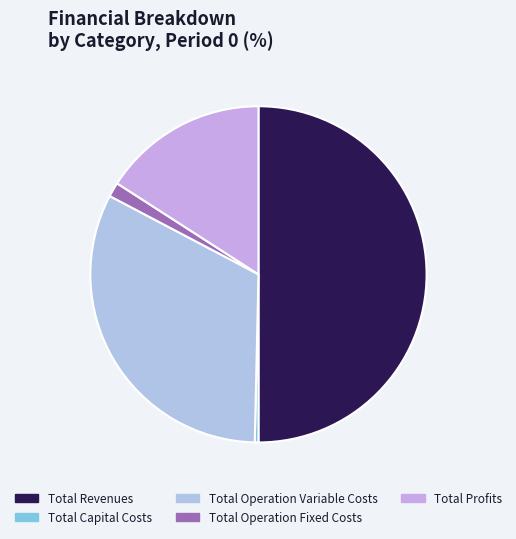

What is the total percentage of Total Operation Variable Costs and Total Revenues?

82.4%